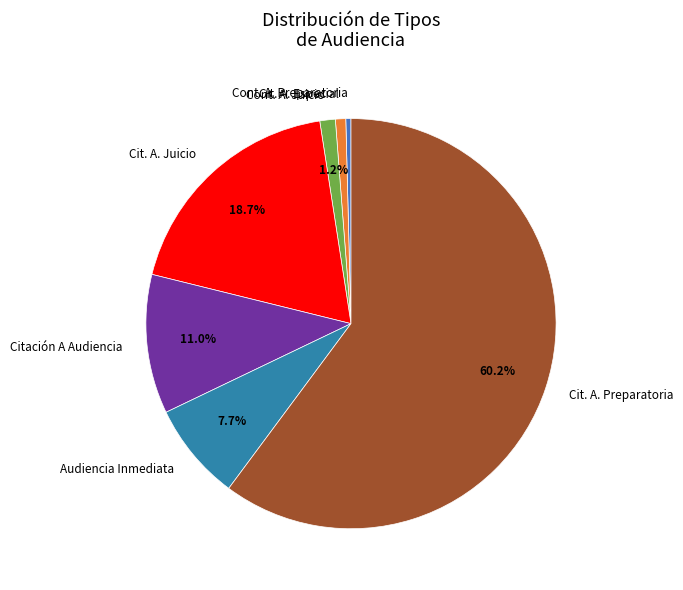

True or false: Audiencia Inmediata accounts for 8% of the total.

True